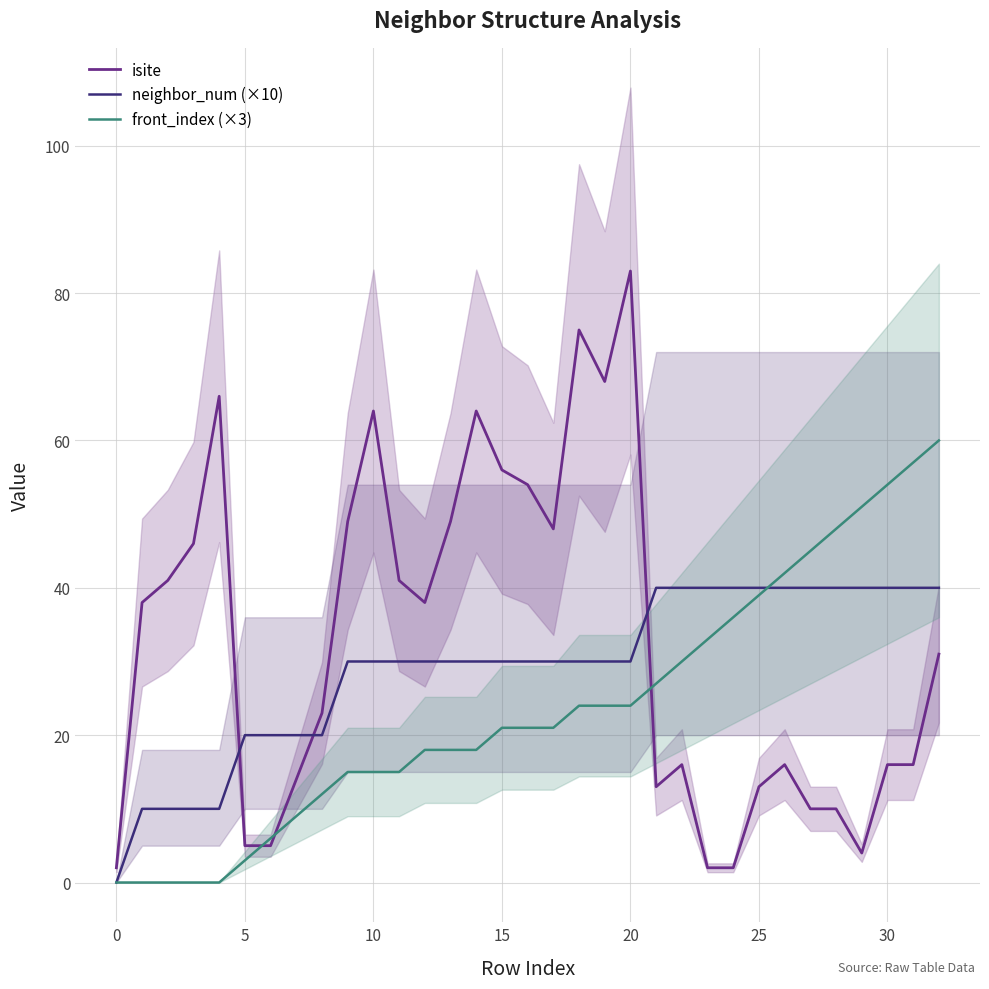

Reading left to right, list all the values displayed in this chart.

isite: 2	38	41	46	66	5	5	14	23	49	64	41	38	49	64	56	54	48	75	68	83	13	16	2	2	13	16	10	10	4	16	16	31
neighbor_num (×10): 0	10	10	10	10	20	20	20	20	30	30	30	30	30	30	30	30	30	30	30	30	40	40	40	40	40	40	40	40	40	40	40	40
front_index (×3): 0	0	0	0	0	3	6	9	12	15	15	15	18	18	18	21	21	21	24	24	24	27	30	33	36	39	42	45	48	51	54	57	60